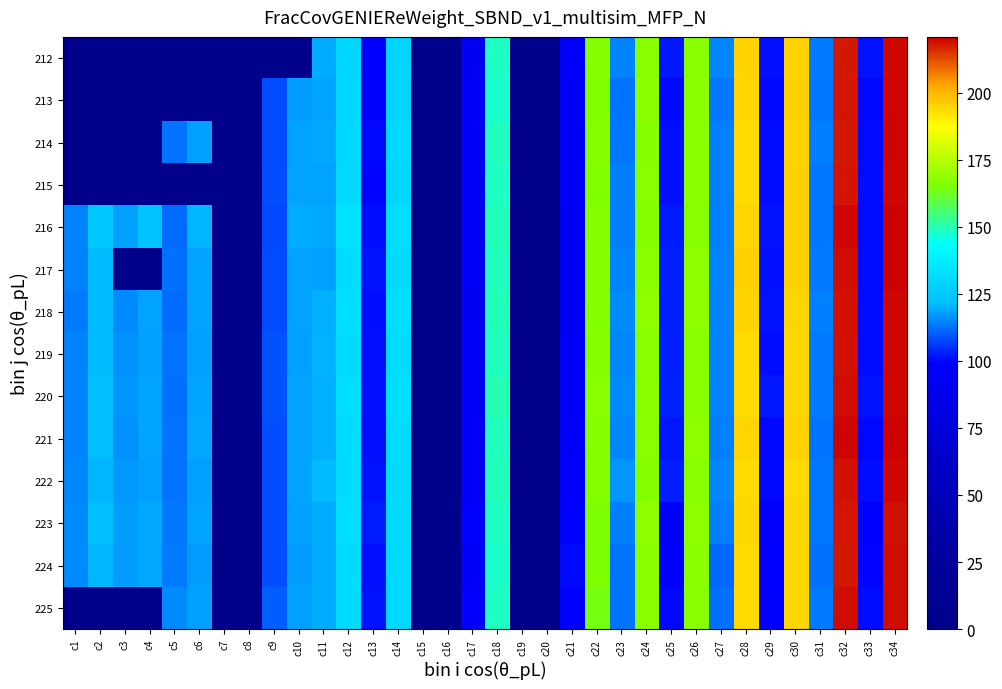

Count the number of categories in the chart.

34